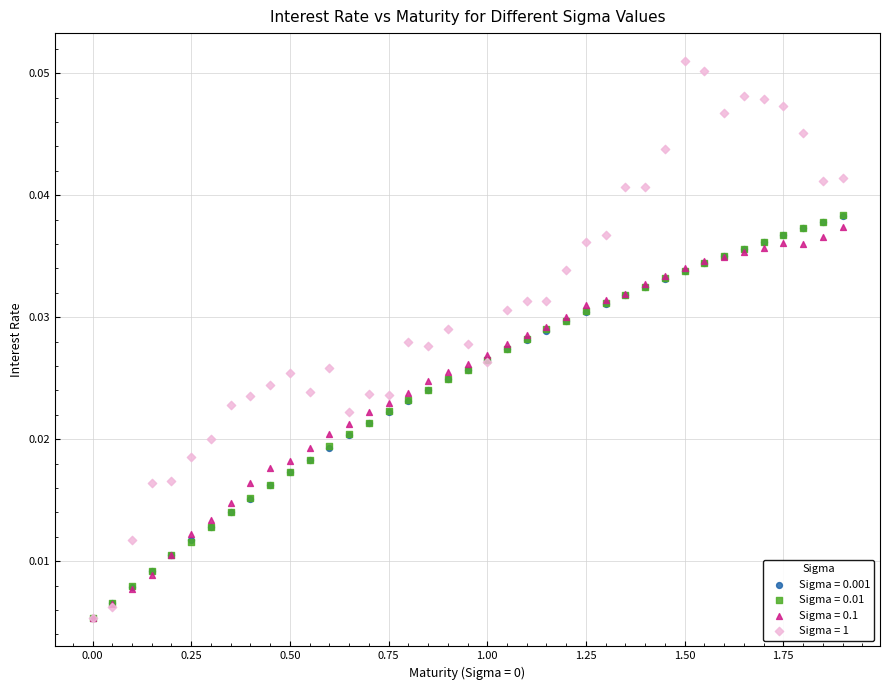

Which series has the largest Y range (max minus min)?

Sigma = 1